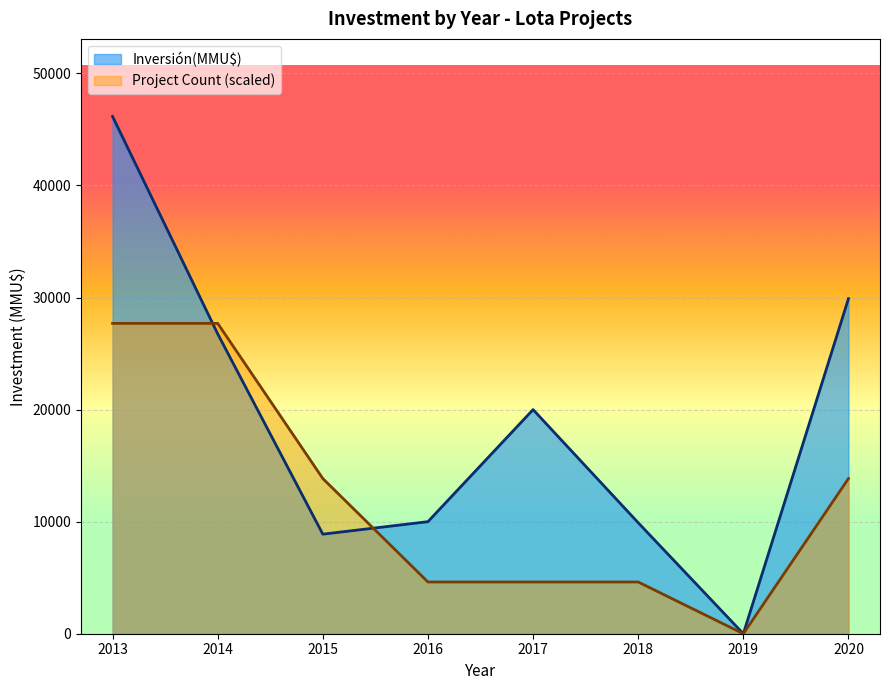

Rank the series by their average value, from lowest to highest.

Project Count (scaled), Inversión(MMU$)